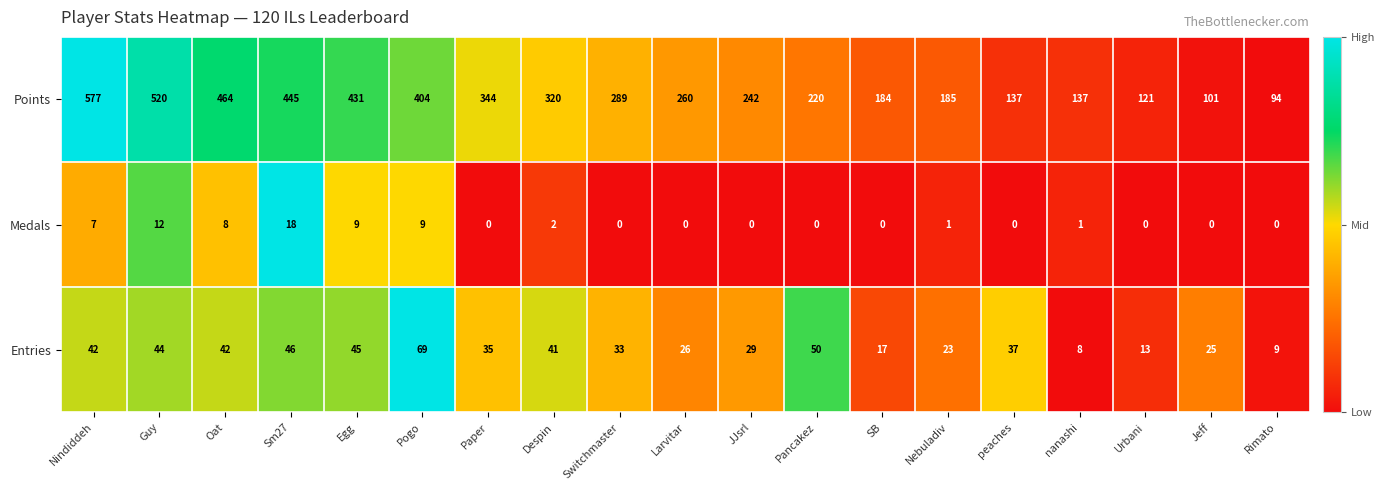

At which label is Entries closest to 38?

peaches